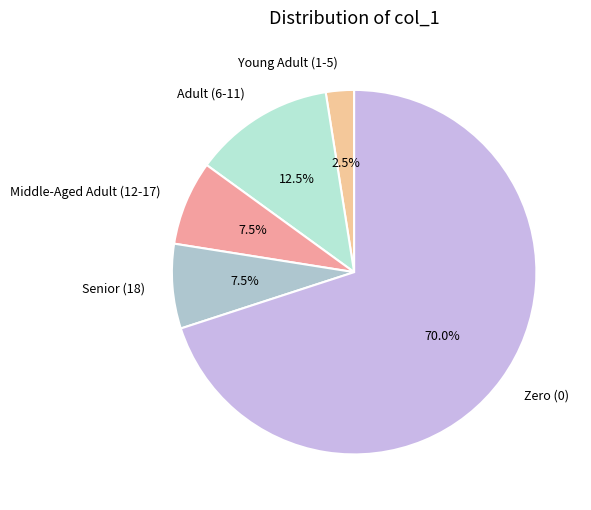

Between Zero (0) and Young Adult (1-5), which is larger?

Zero (0)